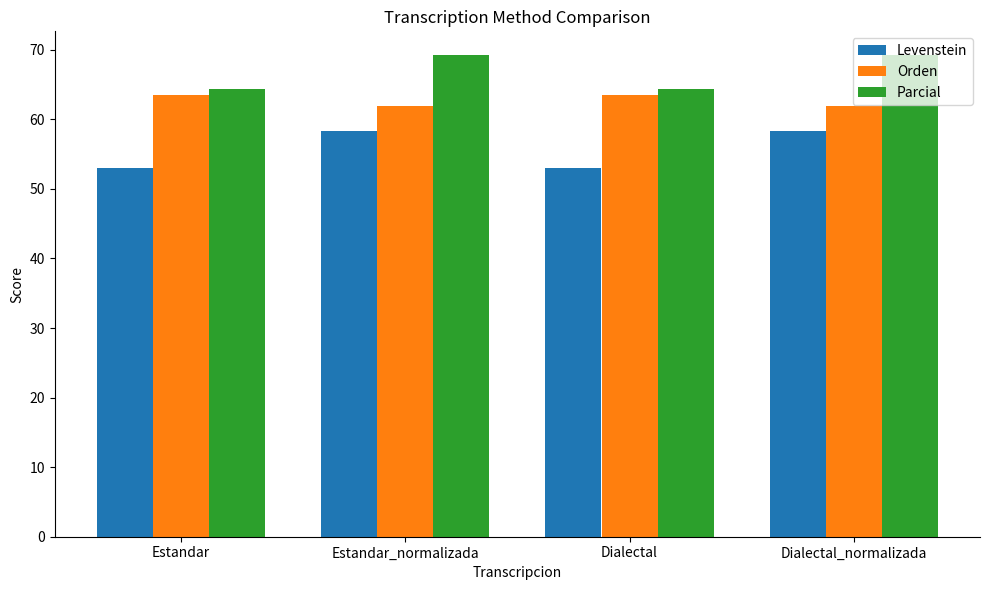

True or false: Orden has a value of 19.9 at Dialectal.

False